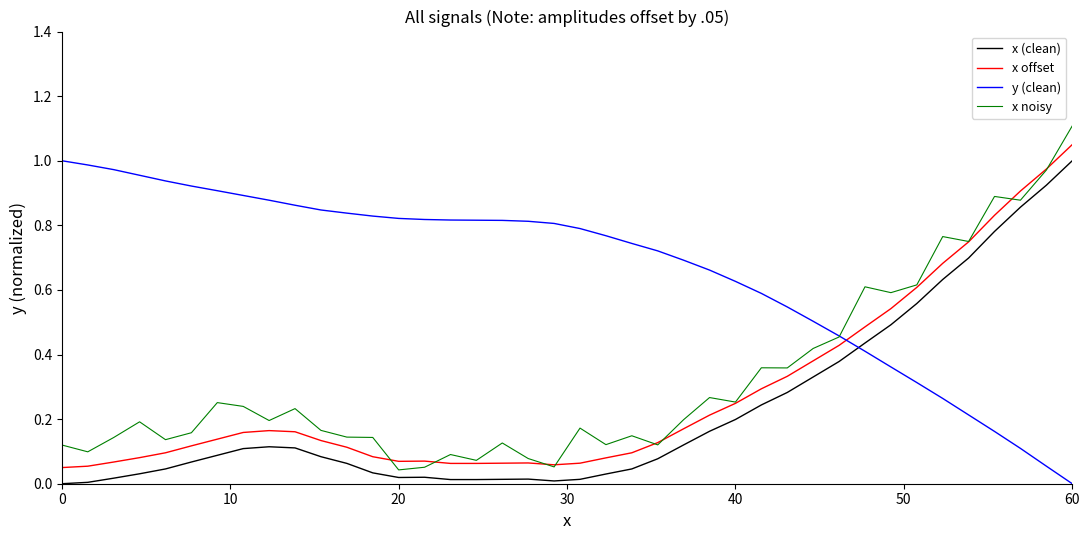

True or false: x (clean) and x offset cross at least once.

False